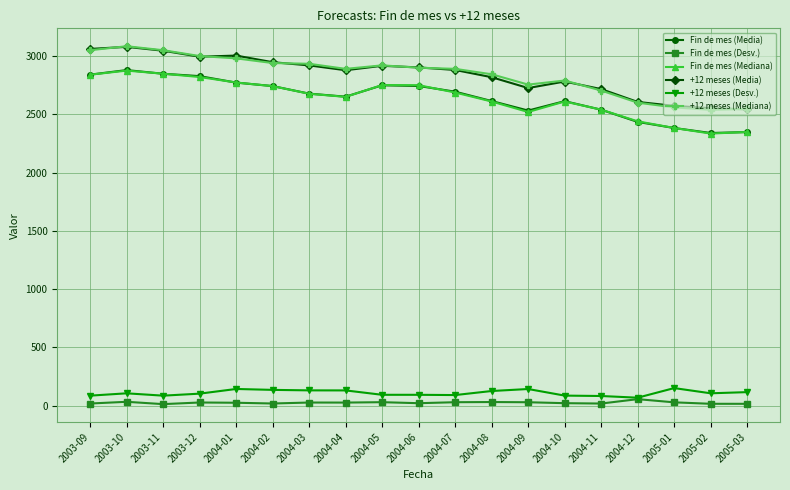

What is the difference between the highest and lowest values at 2004-09?

2724.8